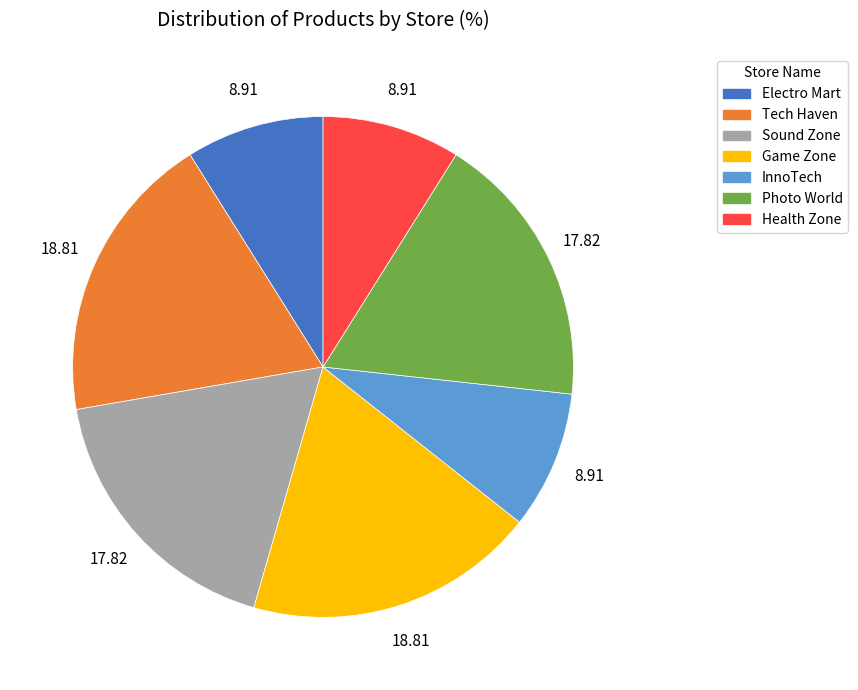

Is there any slice that represents more than half of the pie?

No